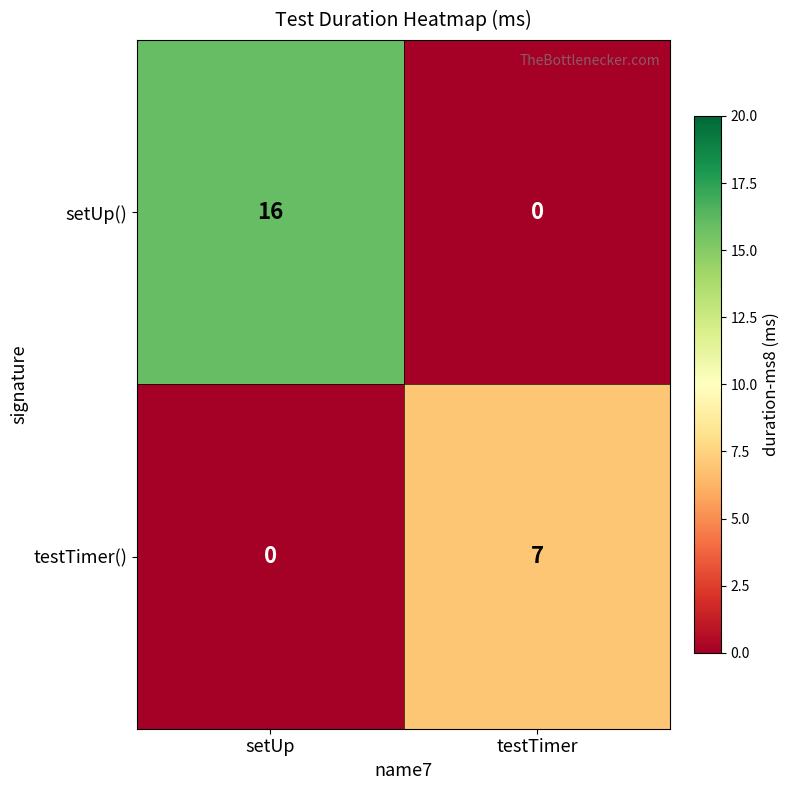

Which category has the lowest value in the setUp() series?

testTimer